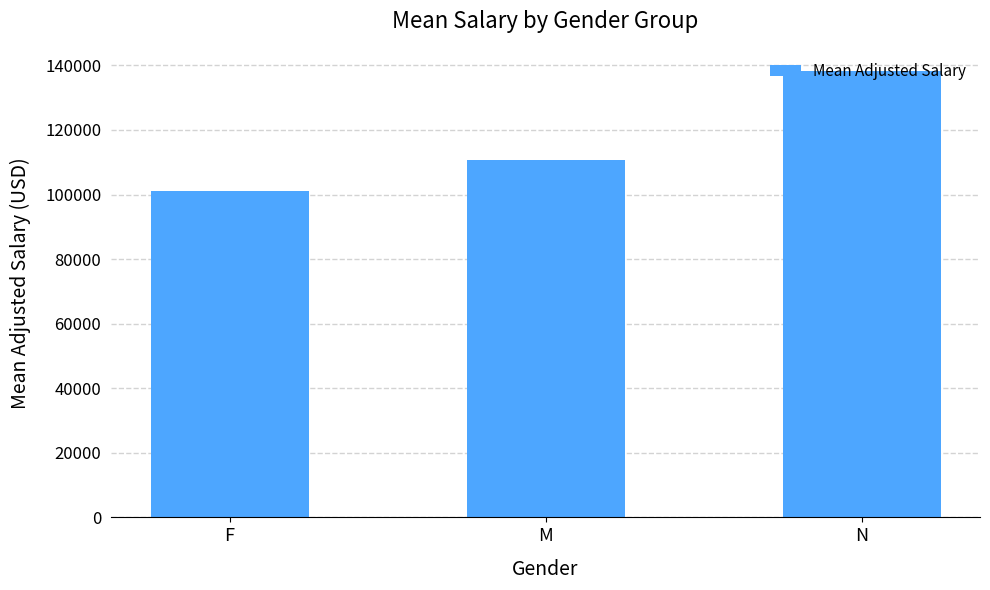

Count the number of data series in this chart.

1